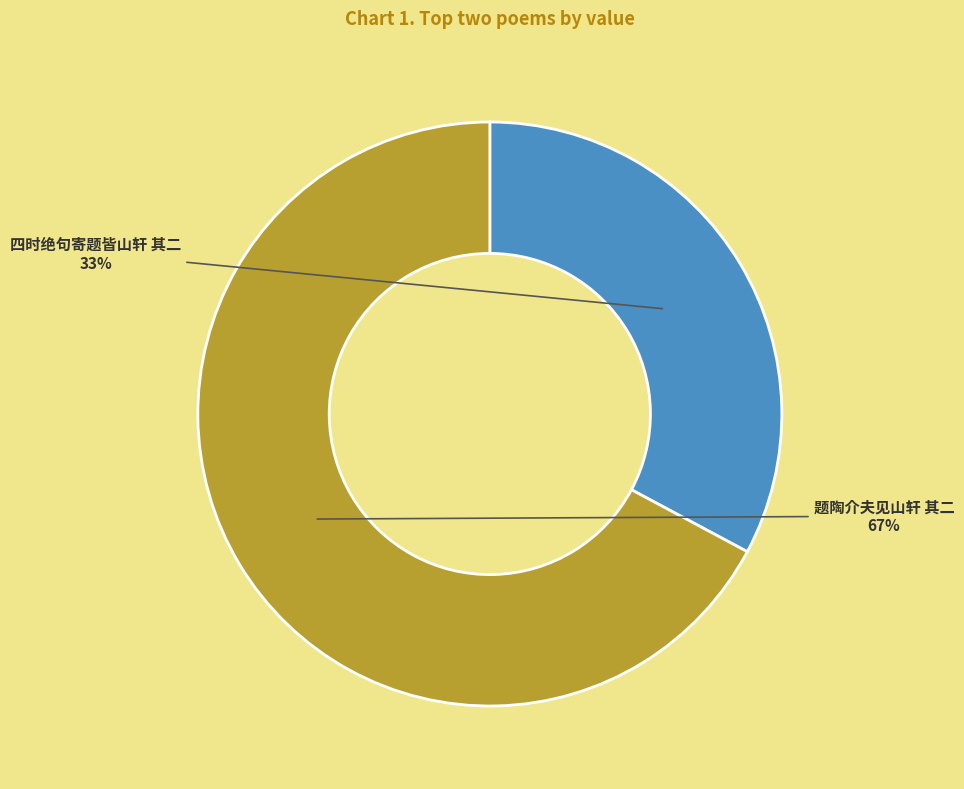

Between 题陶介夫见山轩 其二 and 四时绝句寄题皆山轩 其二, which is larger?

题陶介夫见山轩 其二